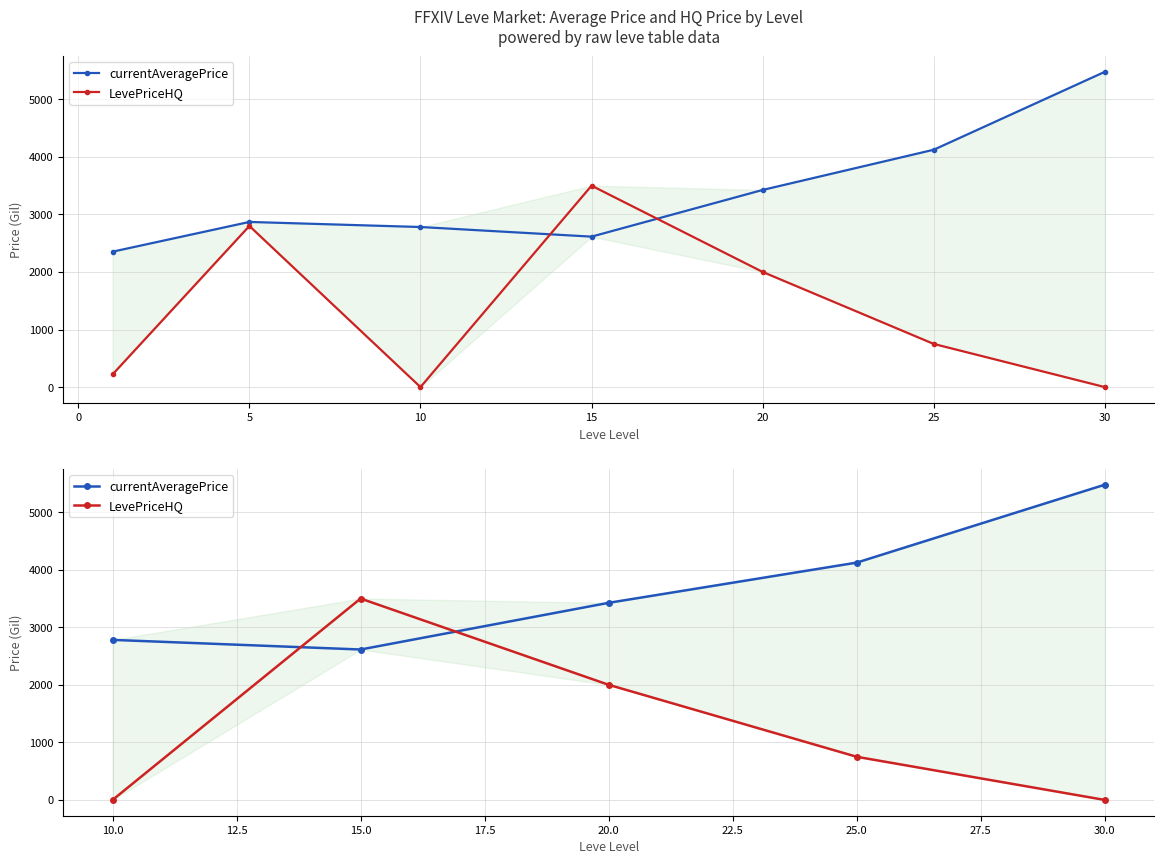

How many values in the currentAveragePrice series are below 3425?

2